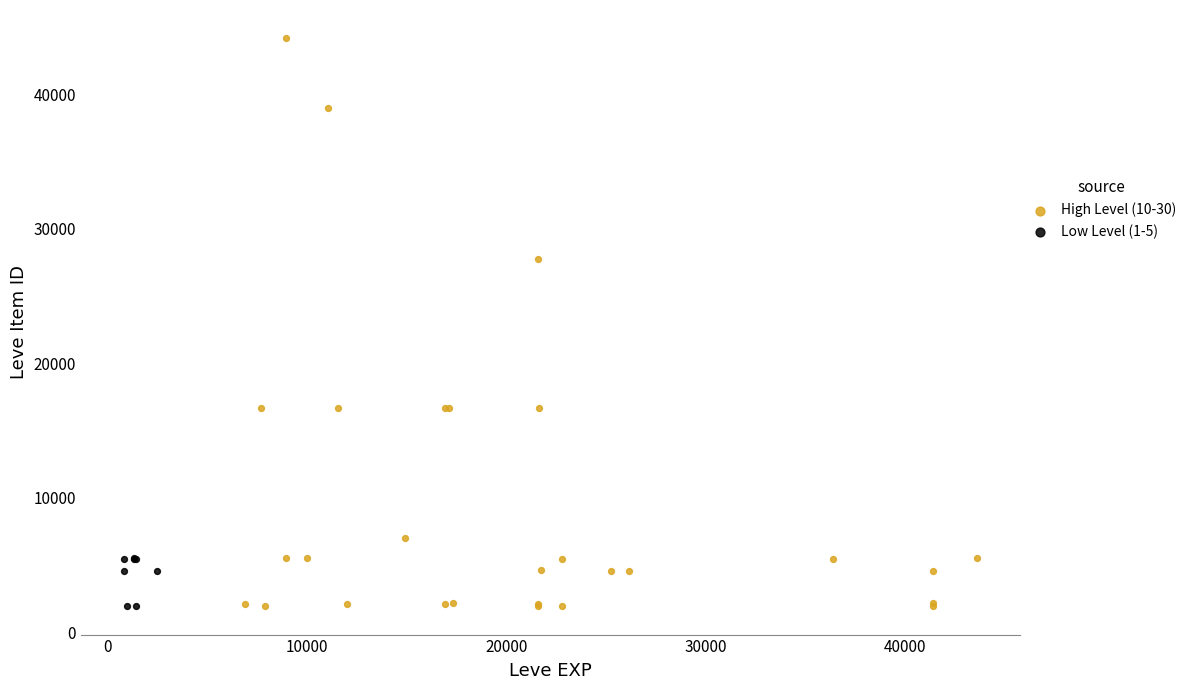

Which series has the largest Y range (max minus min)?

High Level (10-30)